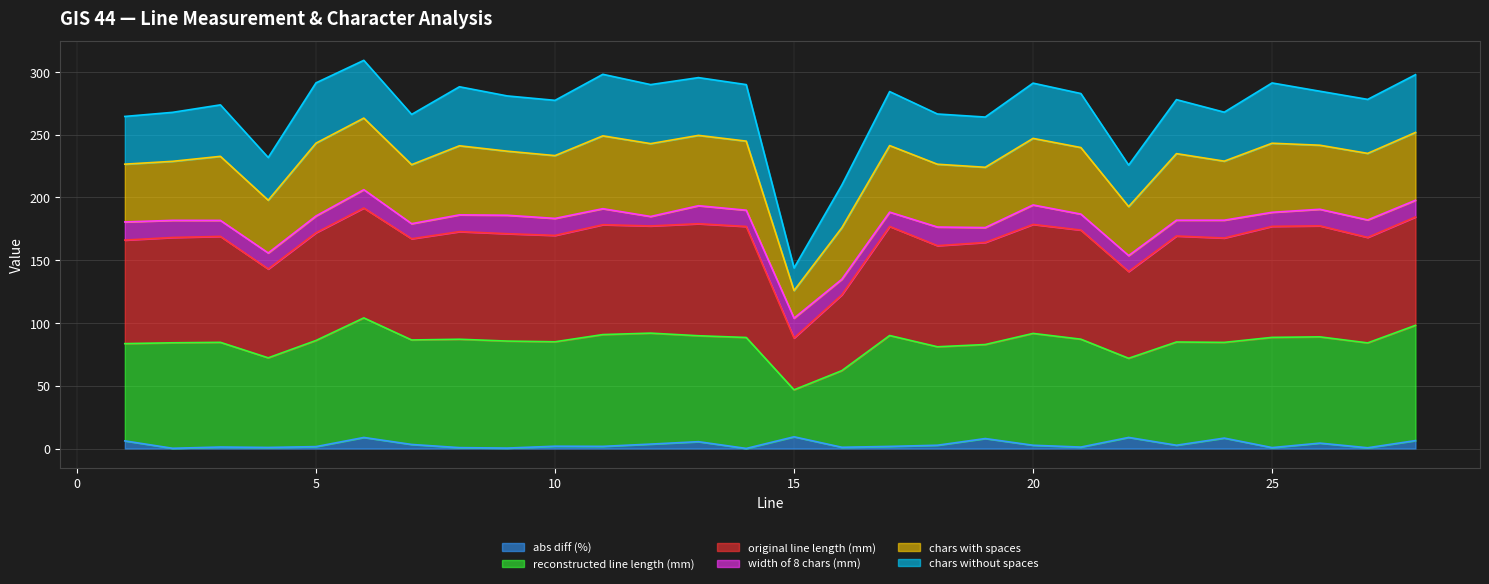

Does the chart display data point markers on the line(s)?

No